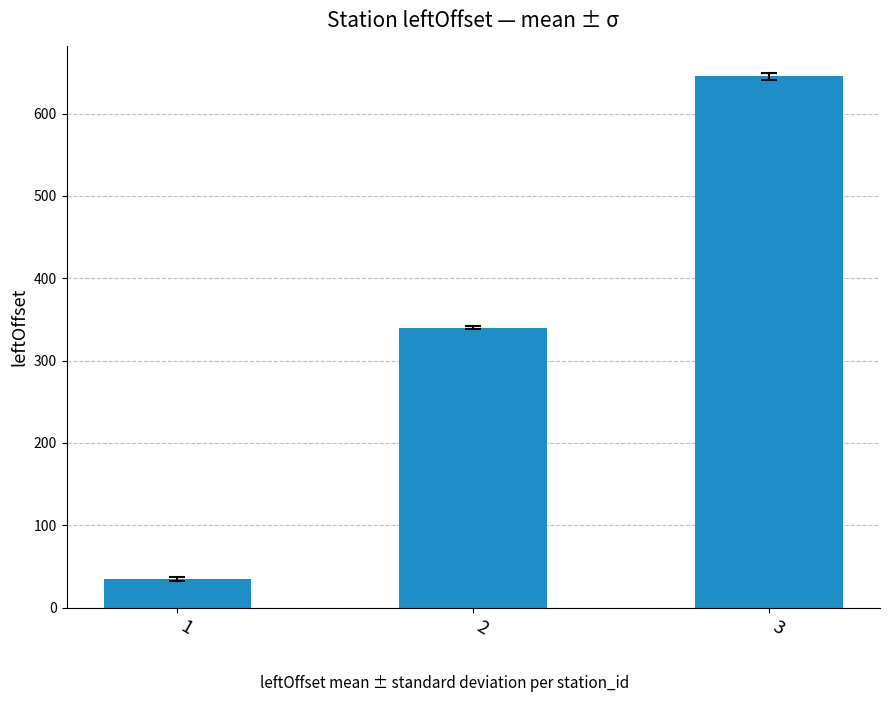

Reading left to right, what are all the values shown in this chart?

35	340	645